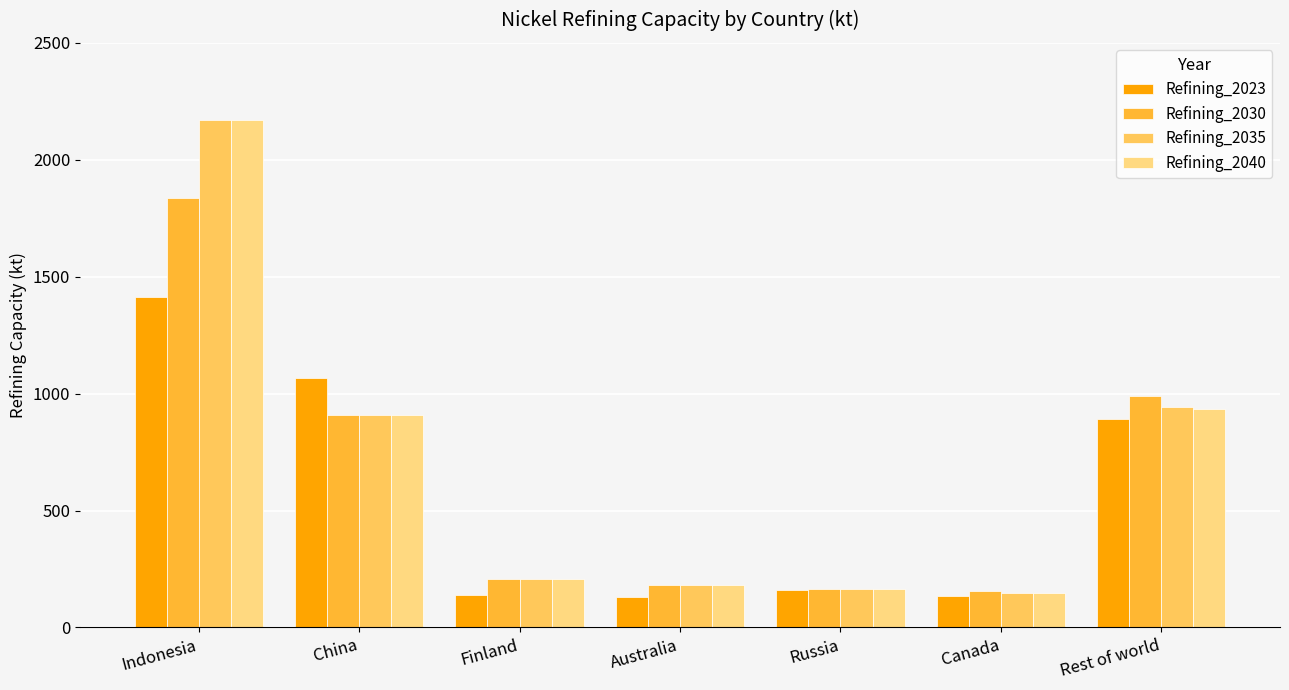

Between China and Canada, which series saw the biggest shift?

Refining_2023